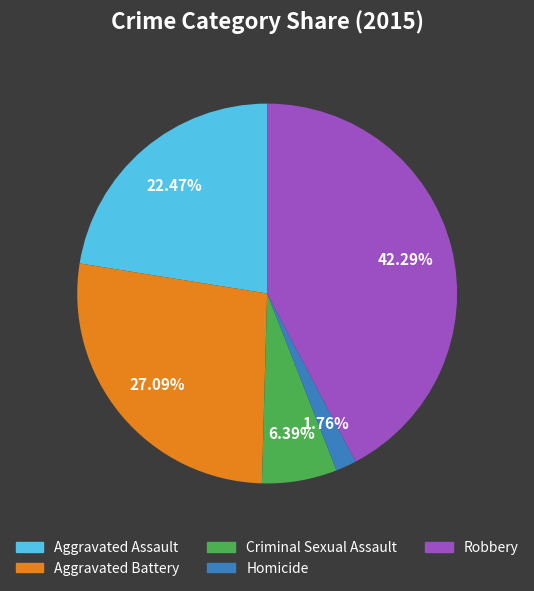

To the nearest percent, what is the combined percentage of Robbery and Homicide?

44%